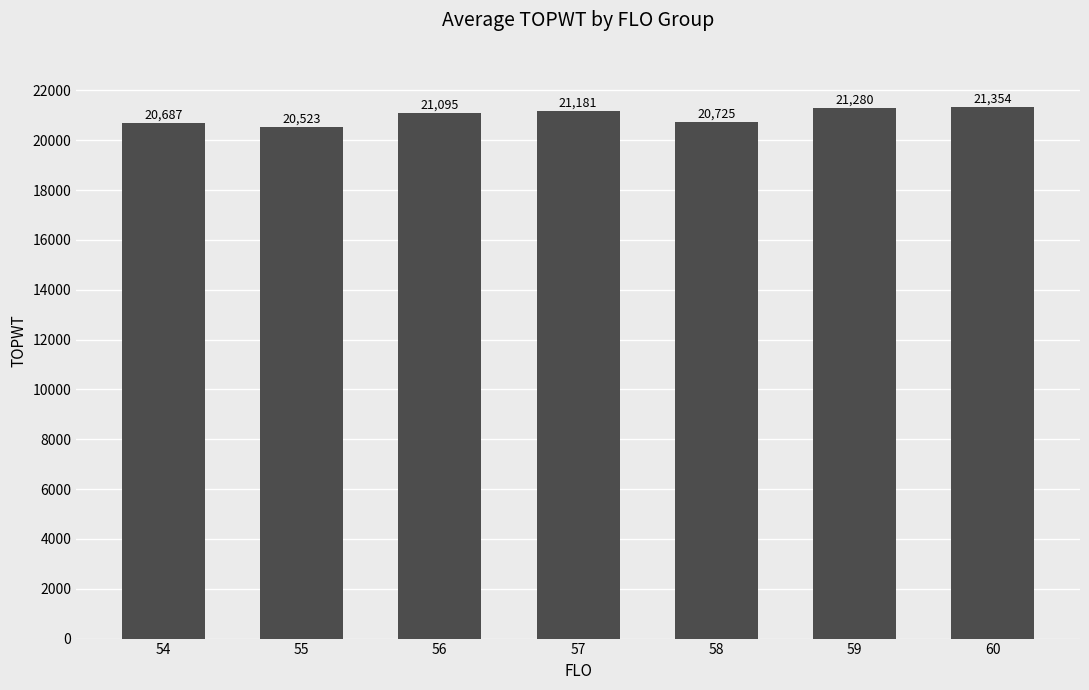

What is the value of the 1st bar from the left?

20687